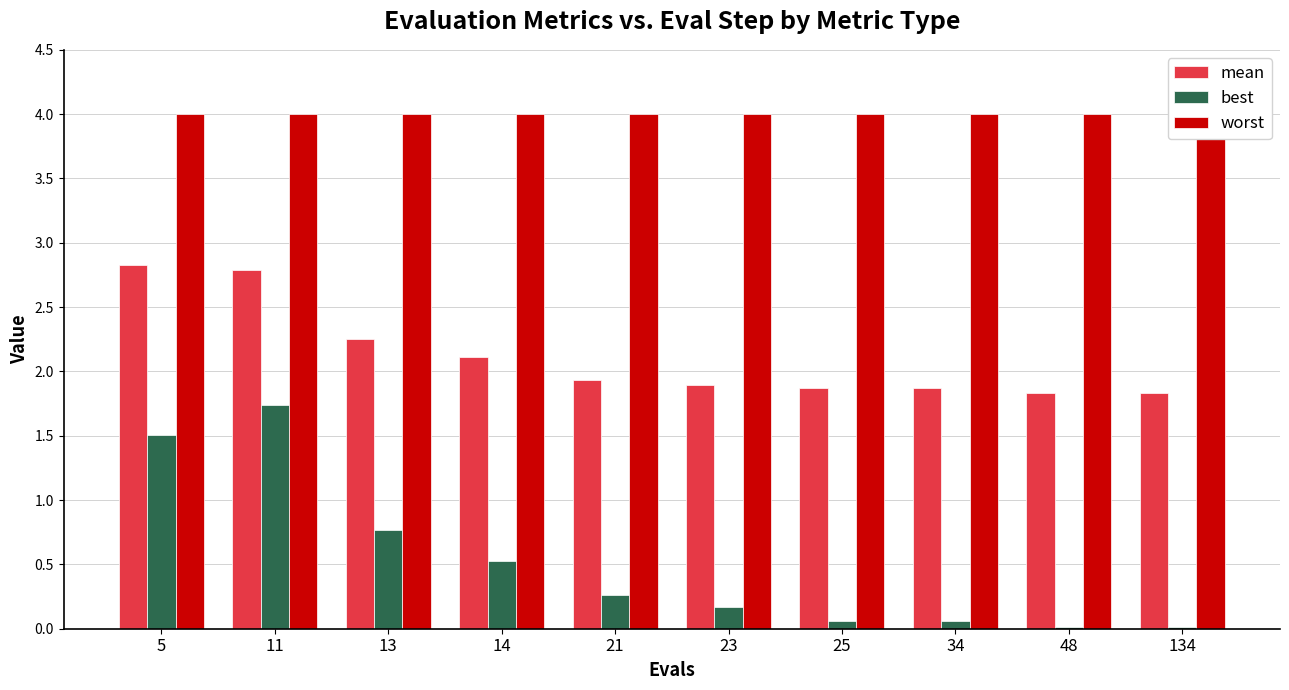

Is it true that best equals 2.5 at 11?

False